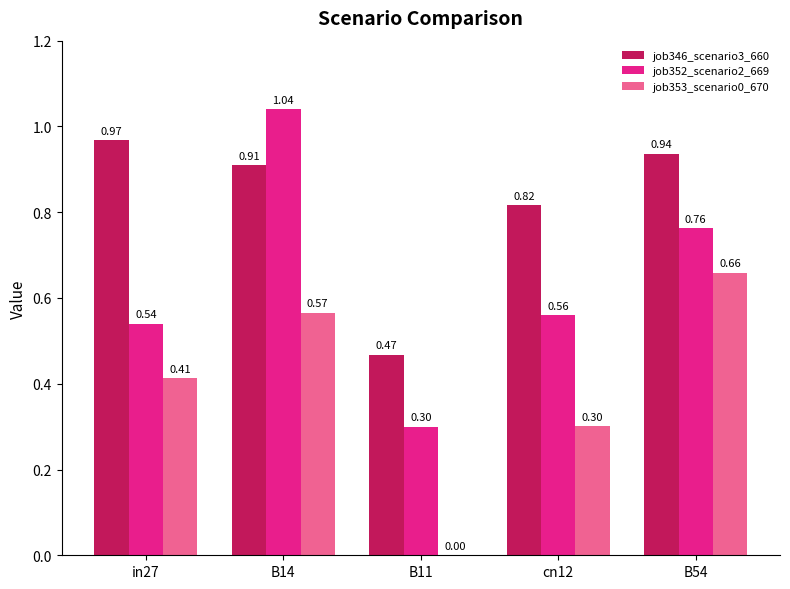

What is the sum of the job346_scenario3_660 values at cn12 and B54?

1.8